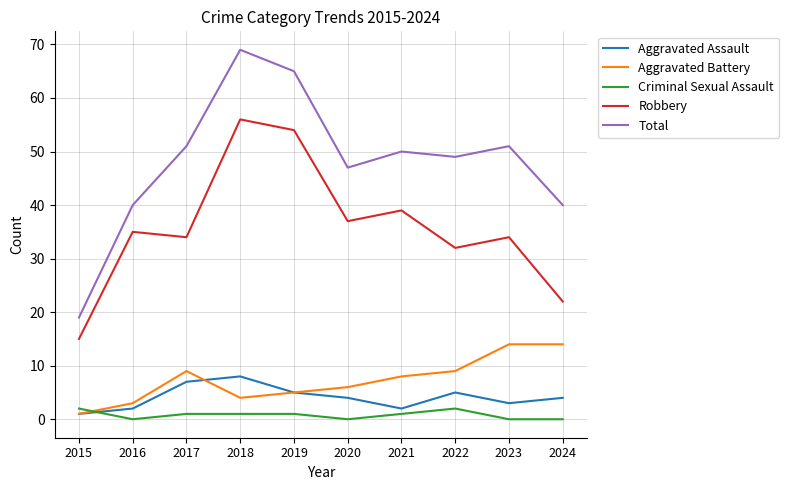

At which category is the sum across all series the highest?

2018